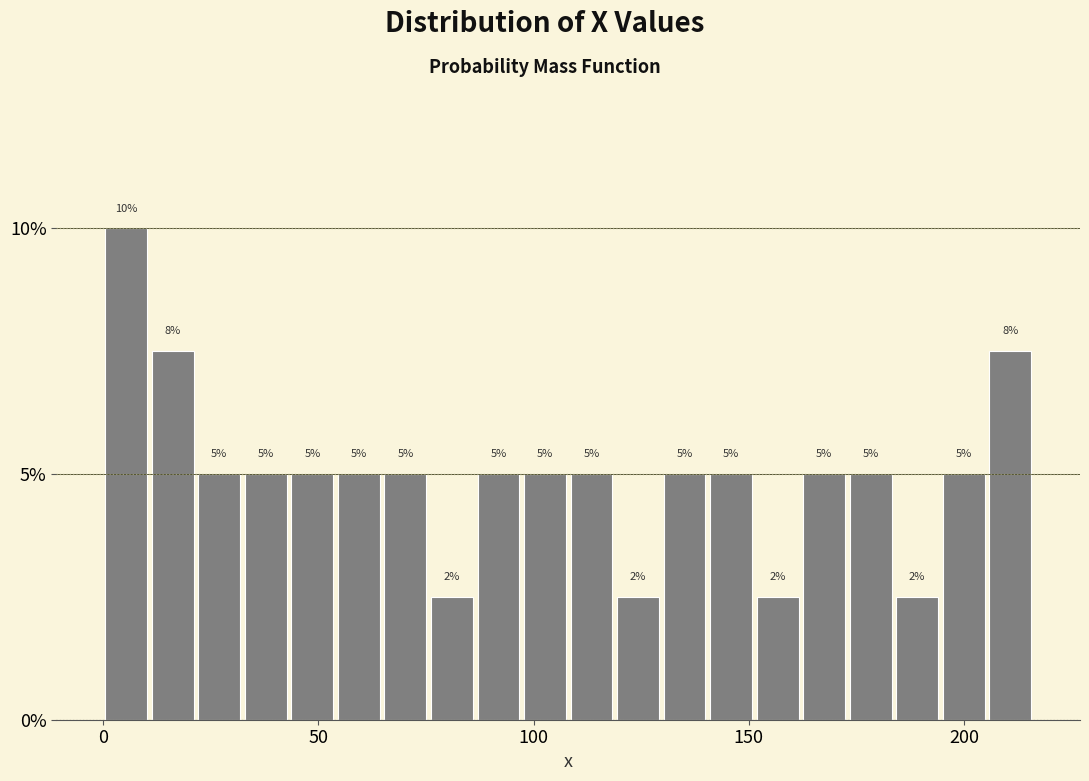

Read against the x-axis, roughly where is the centre of the tallest bar?

5